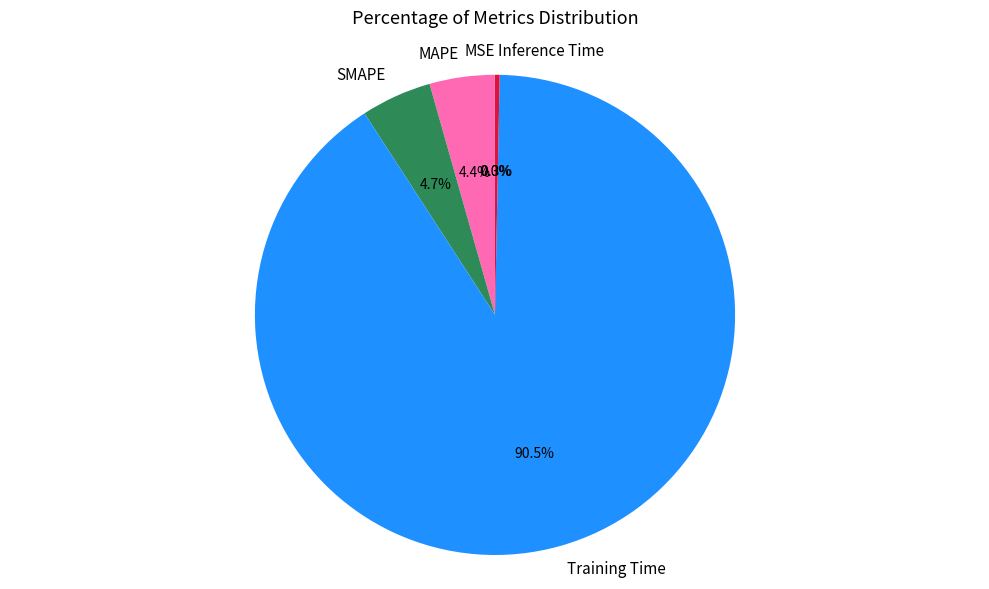

What percentage do SMAPE and MAPE together represent?

9.1%